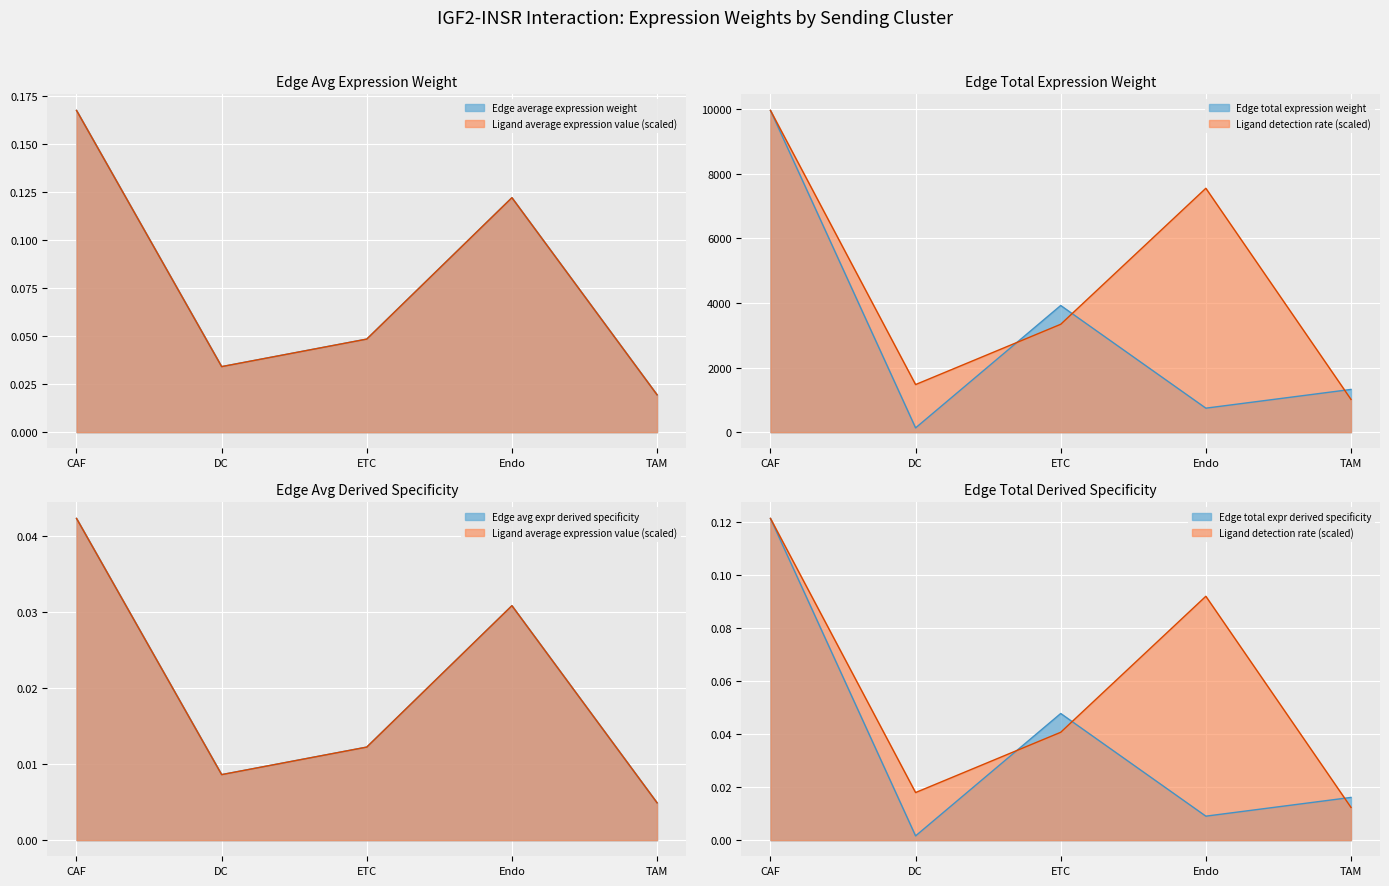

How many data points in Ligand detection rate are less than 3341?

2